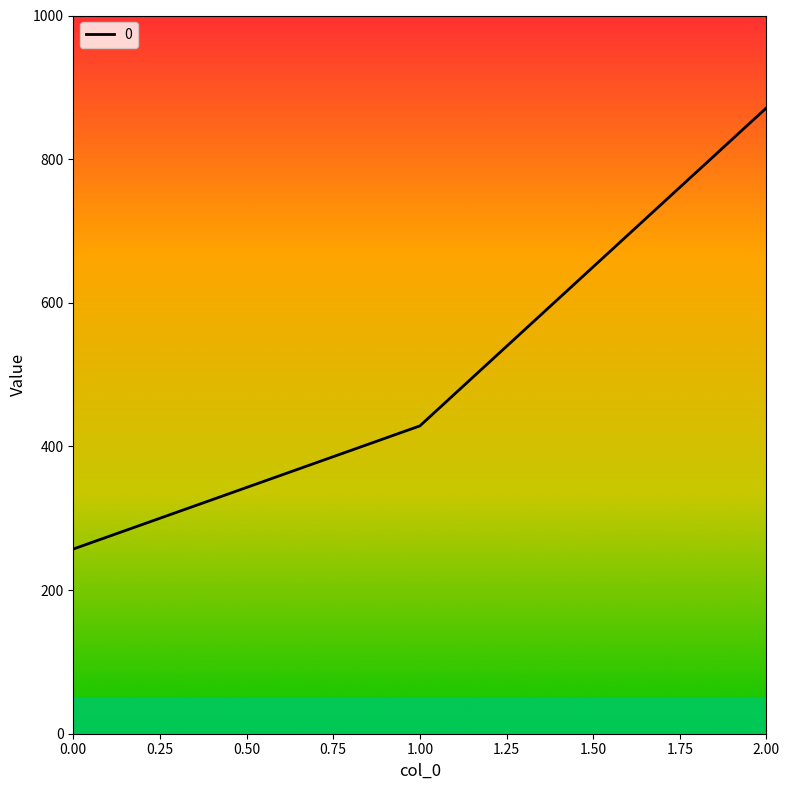

The value at 2.00 is 871.4. True or false?

True